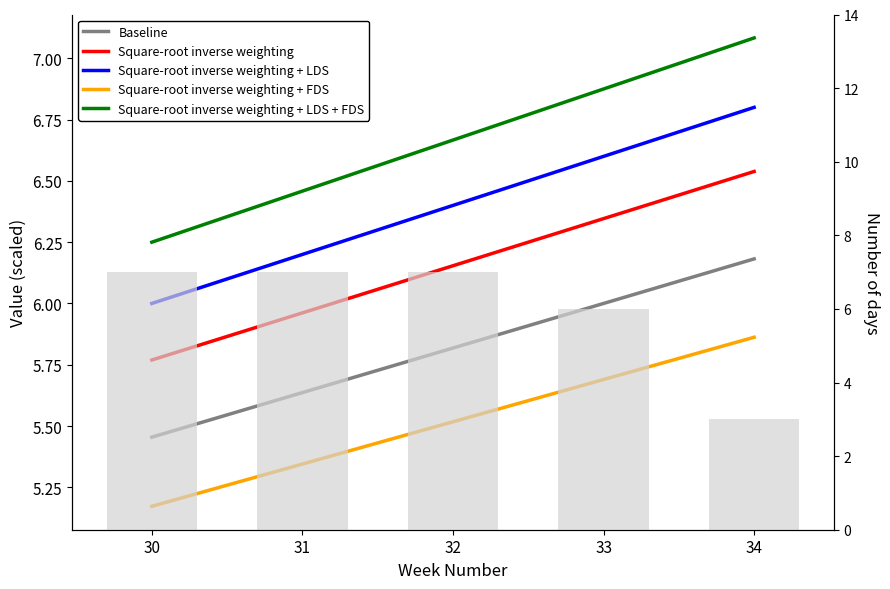

List the series in order of their overall mean, highest first.

Square-root inverse weighting + LDS + FDS, Square-root inverse weighting + LDS, Square-root inverse weighting, Baseline, Square-root inverse weighting + FDS